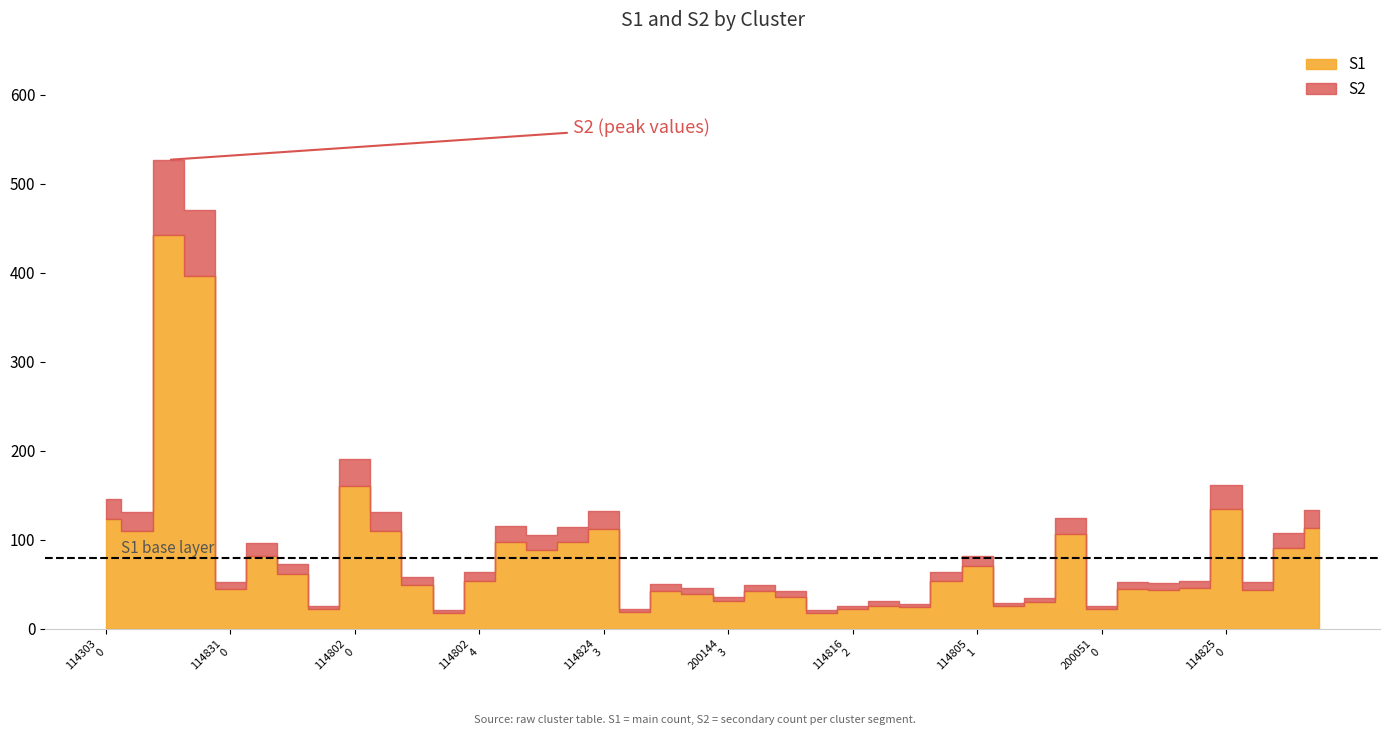

How many interior local peaks does the S2 series have?

11